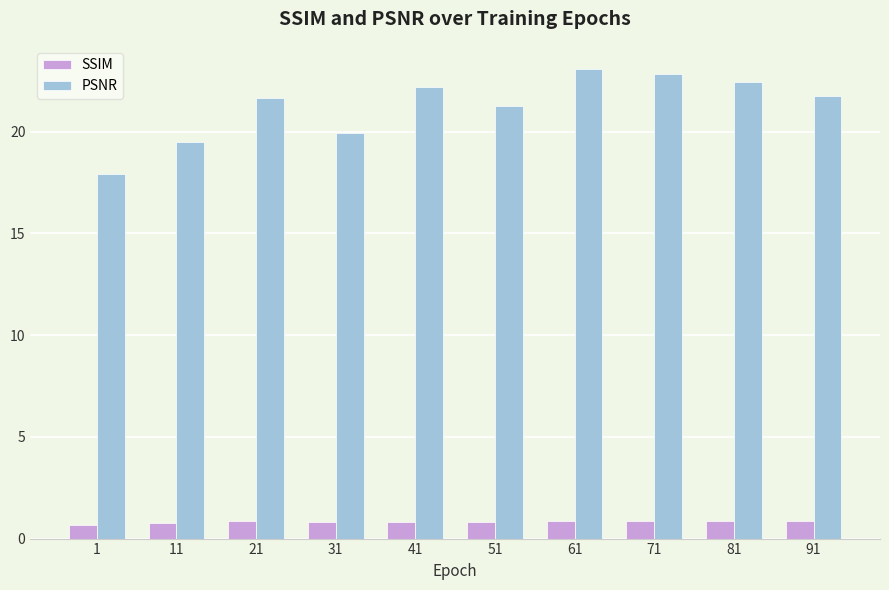

Which series has the largest range (max minus min)?

PSNR